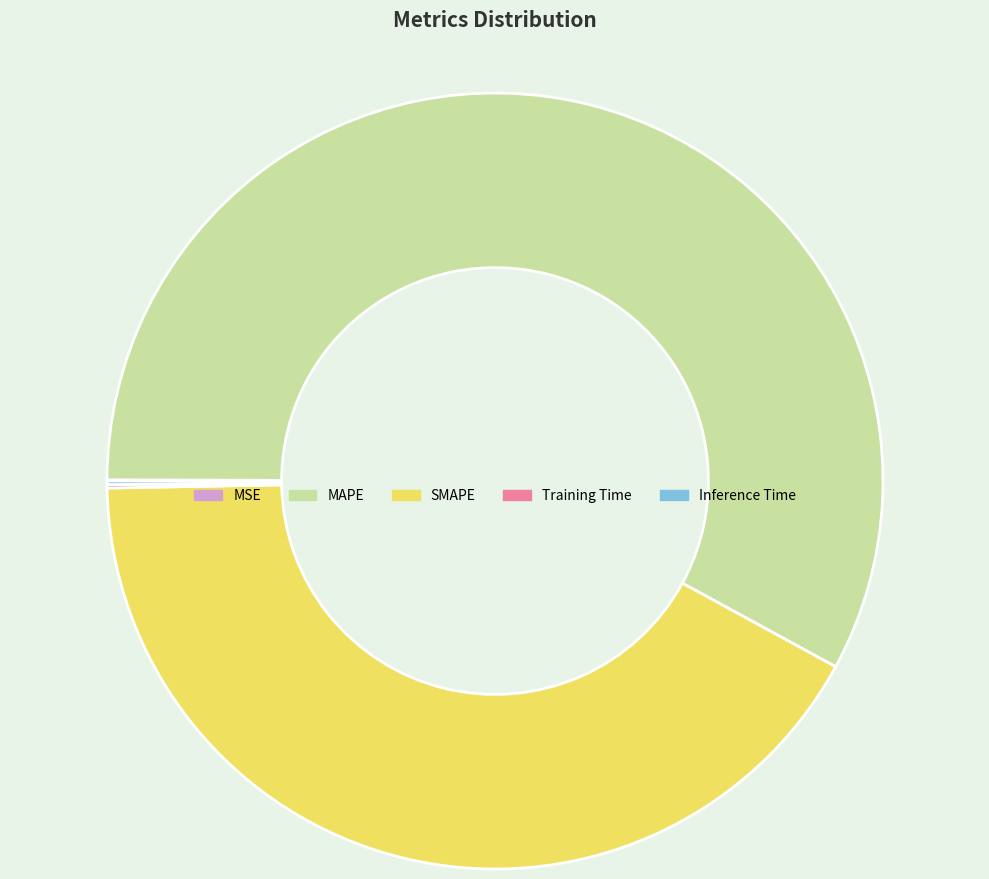

Does MAPE account for over 50% of the chart?

Yes